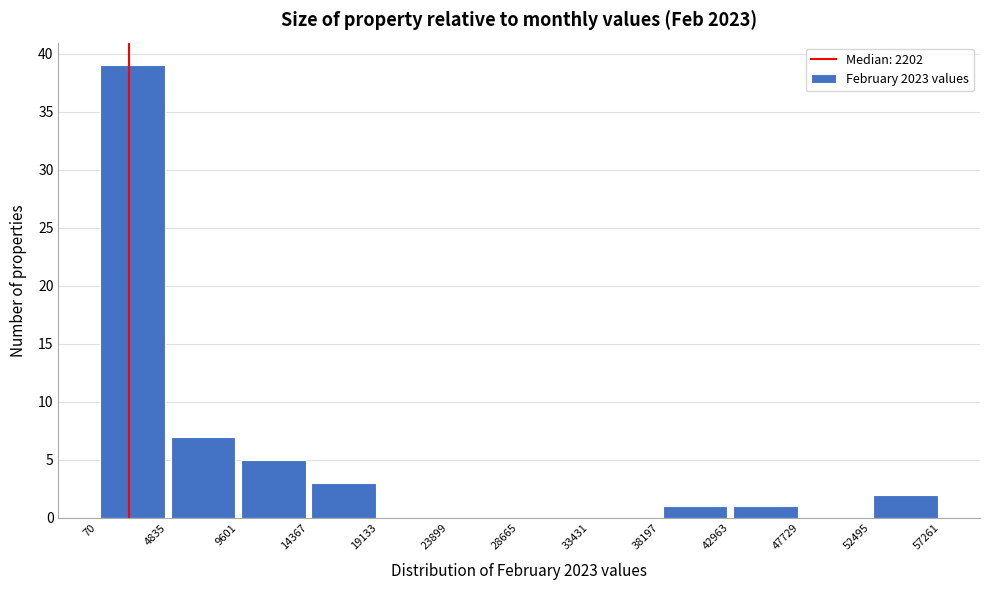

Reading left to right, list every bar in this chart as the range it spans on the x-axis followed by its height. The values are not printed on the chart, so give them approximately, as read against the axis.

70 to 4835: 39
4835 to 9601: 7
9601 to 14367: 5
14367 to 19133: 3
19133 to 23899: 0
23899 to 28665: 0
28665 to 33431: 0
33431 to 38197: 0
38197 to 42963: 1
42963 to 47729: 1
47729 to 52495: 0
52495 to 57261: 2